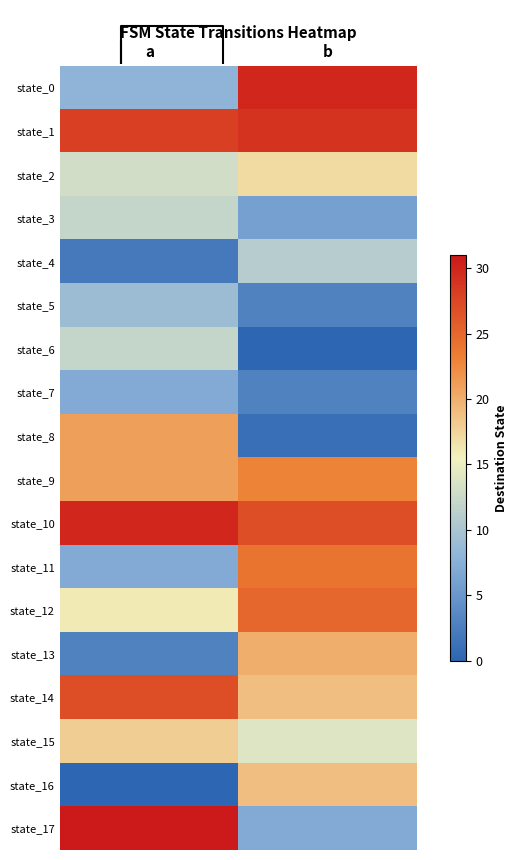

What is the difference between the maximum and minimum values in the state_16 series?

19